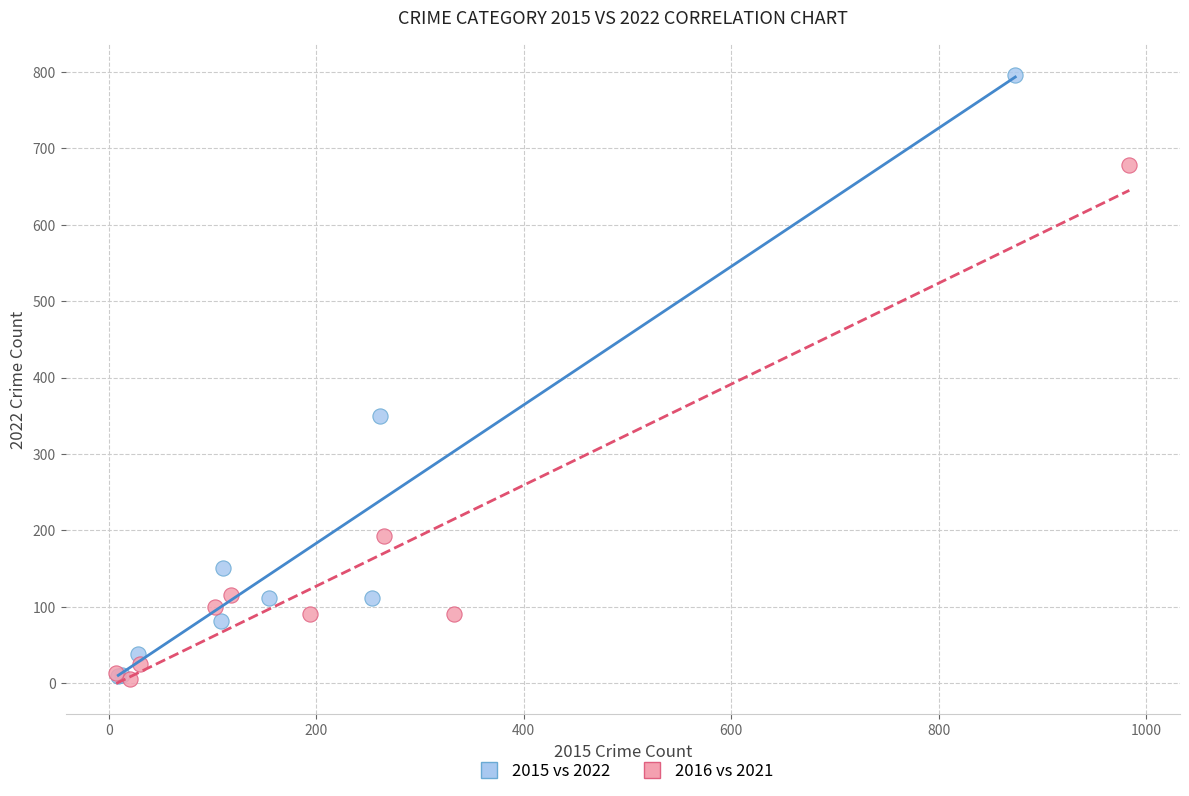

Which series has the widest spread of Y values?

2015 vs 2022